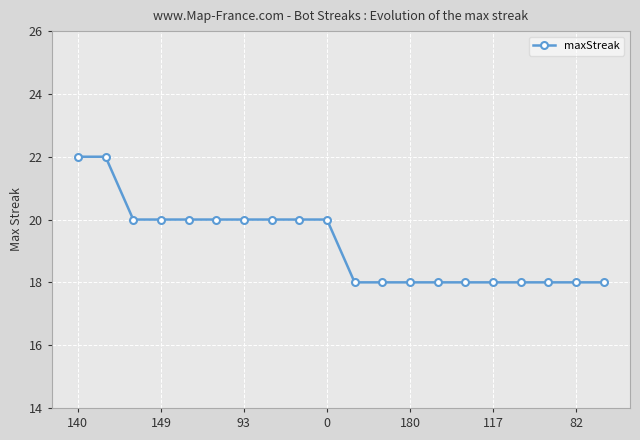

What is the maximum value shown in the chart?

22